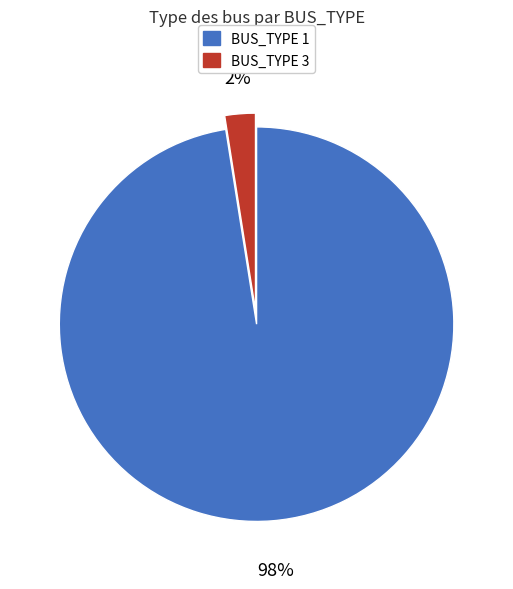

Which has a higher value, BUS_TYPE 1 or BUS_TYPE 3?

BUS_TYPE 1